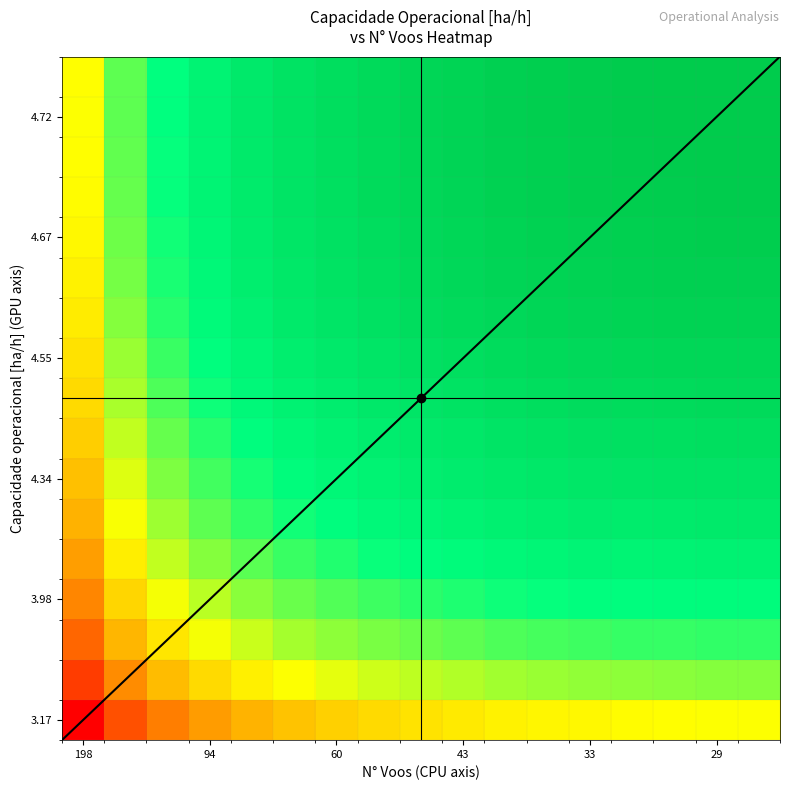

At how many categories does at least one series exceed 0?

16